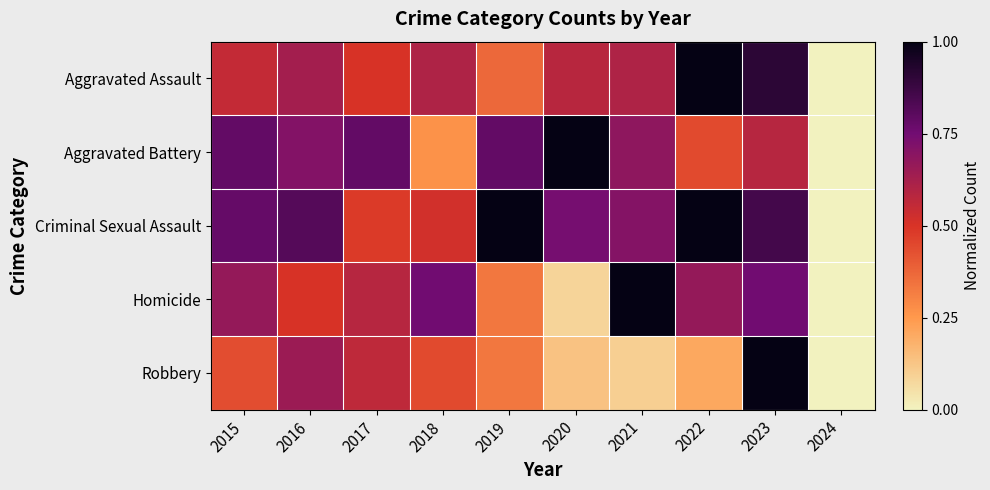

At which category is the sum across all series the highest?

2023